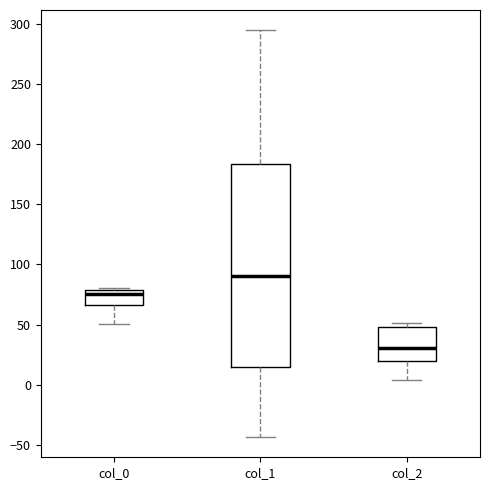

Which box has the highest median line?

col_1